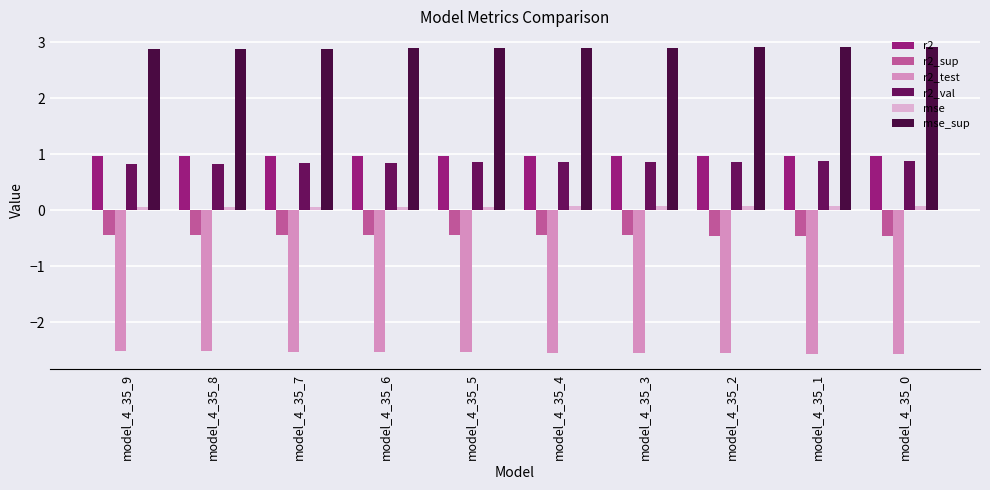

What is the sum of all mse values?

0.7